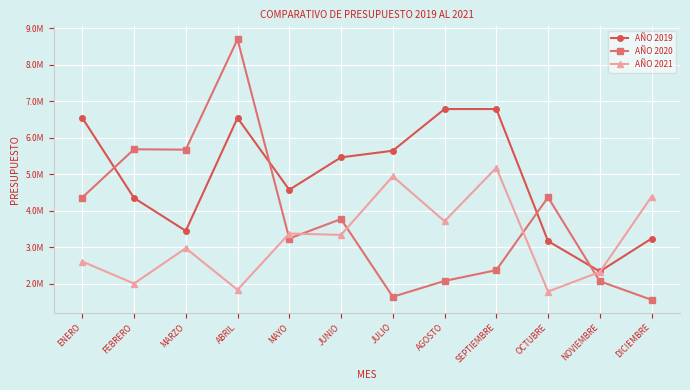

At which category does AÑO 2020 reach its first local peak?

FEBRERO